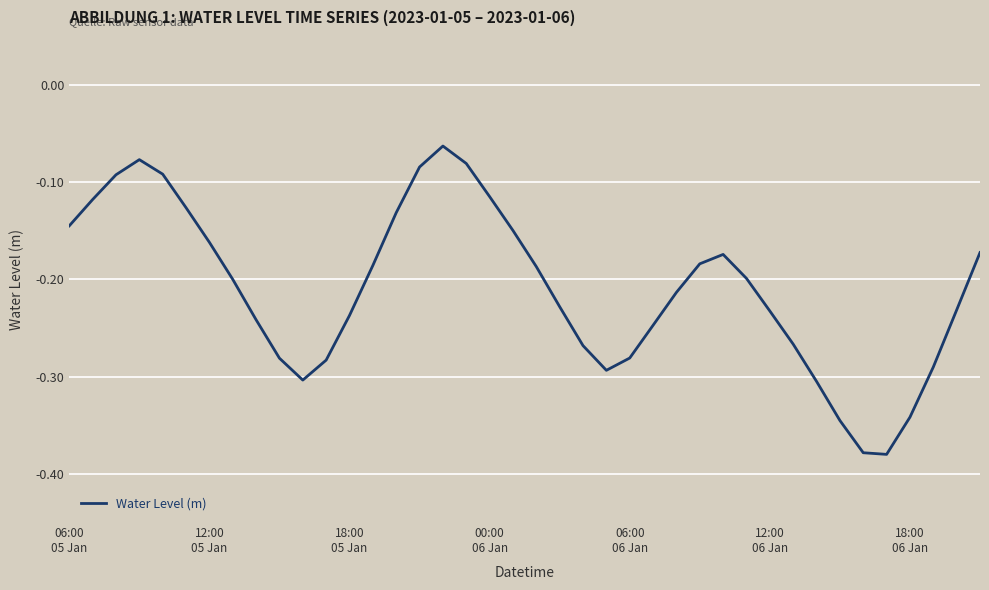

How many interior local valleys (lower than both neighbors) does the data have?

3